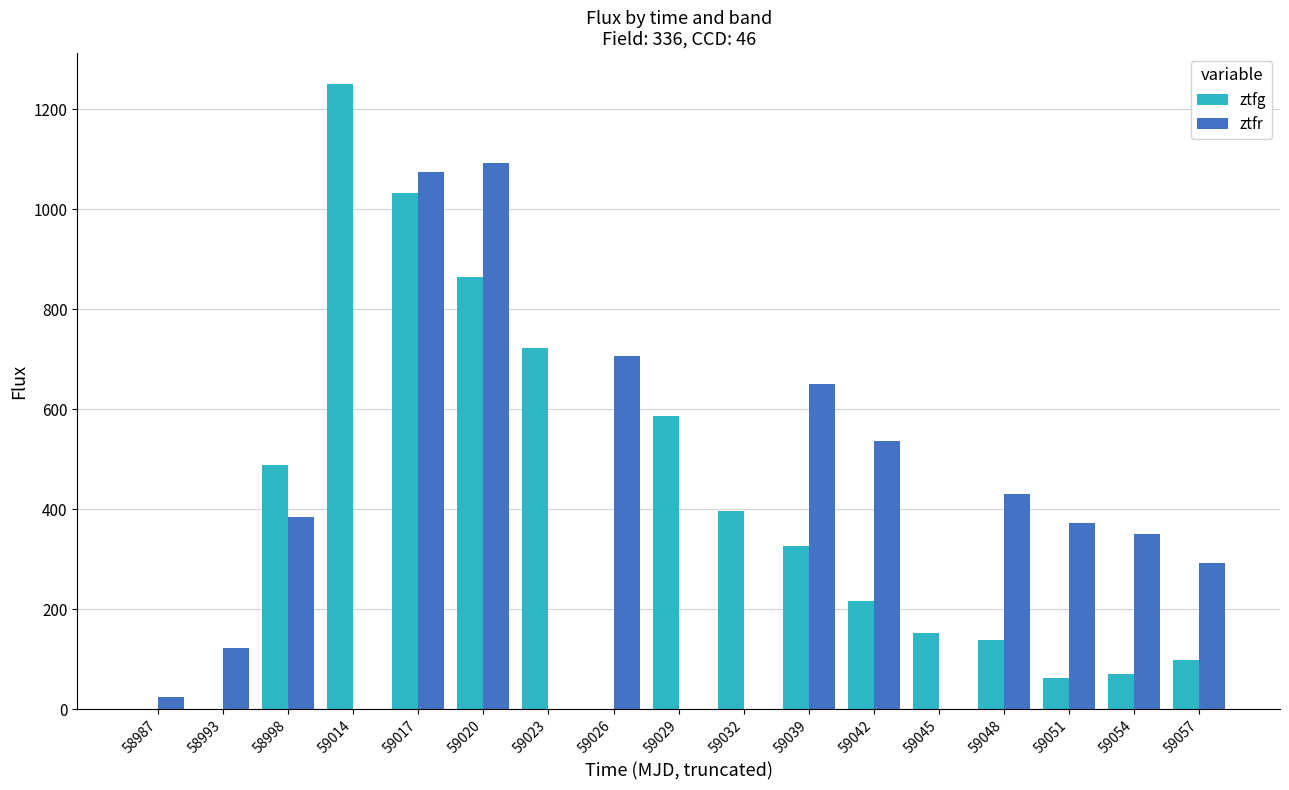

Is the value of ztfg at 58993 greater than the value of ztfr at 58998?

No